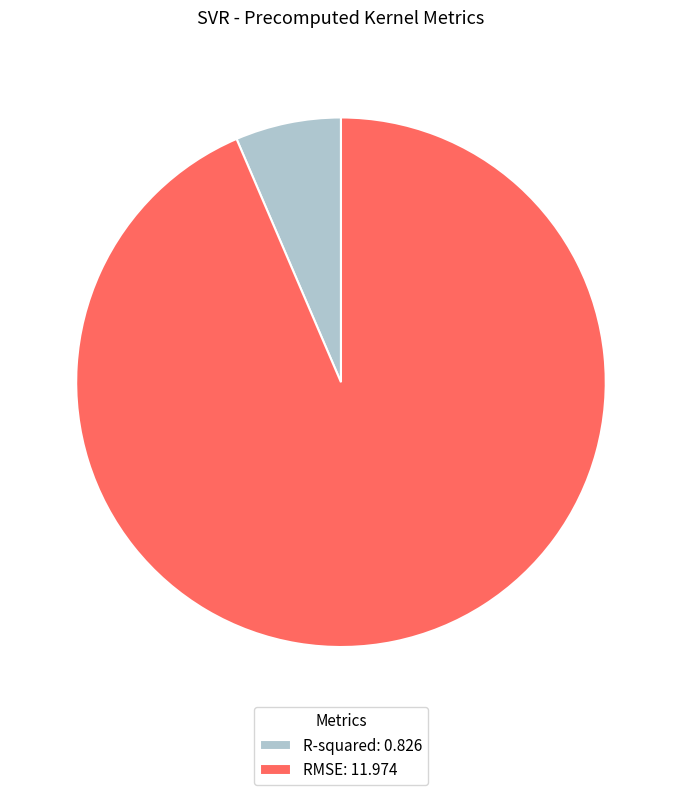

Rank the categories by value from highest to lowest.

RMSE, R-squared